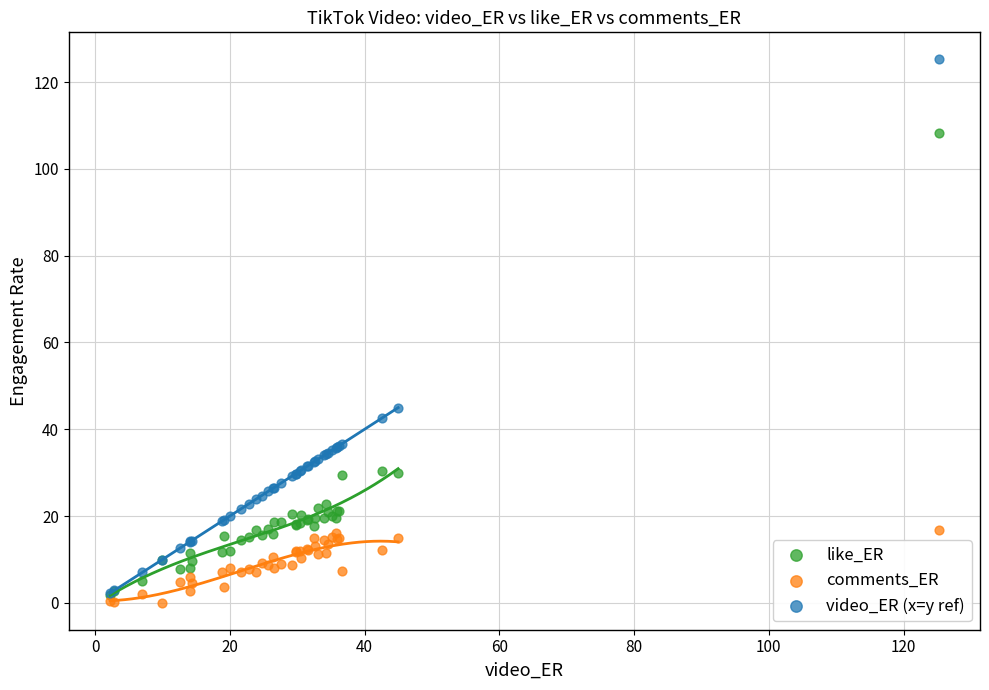

Which series has the widest spread of Y values?

video_ER (x=y ref)